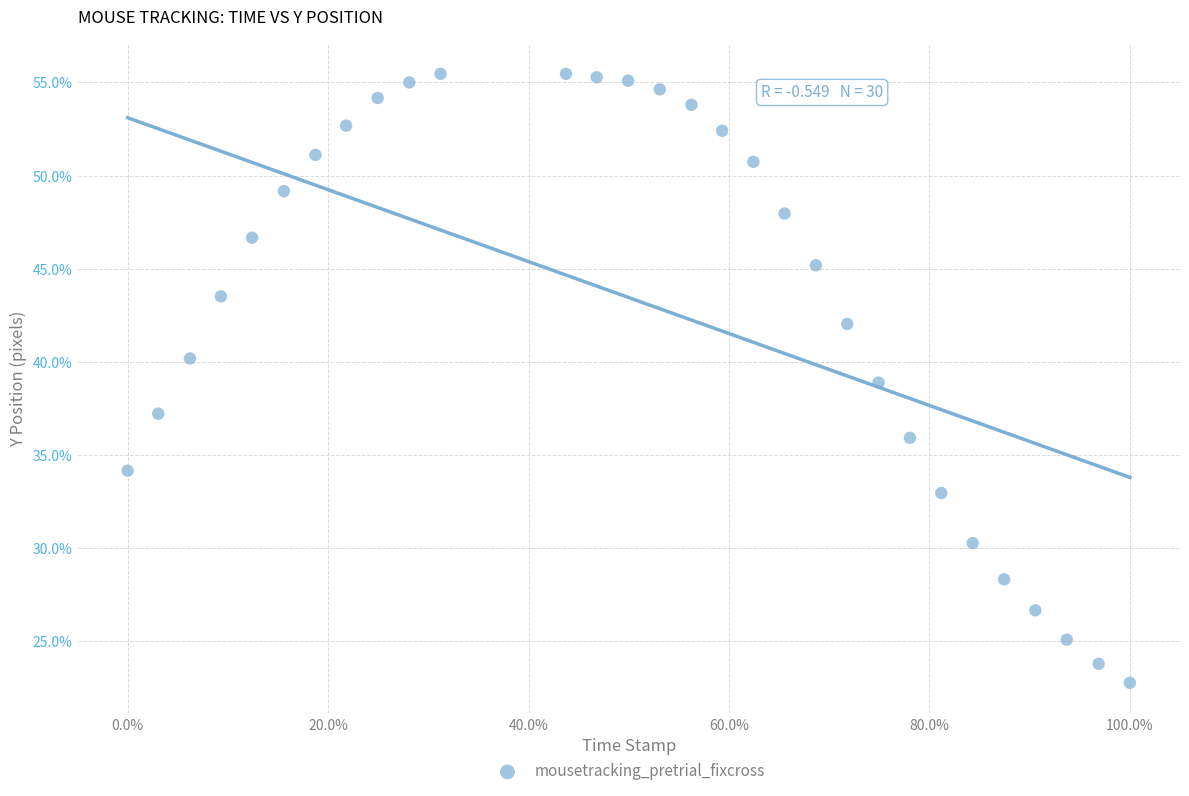

What is the range of X values (max minus min)?

1.0